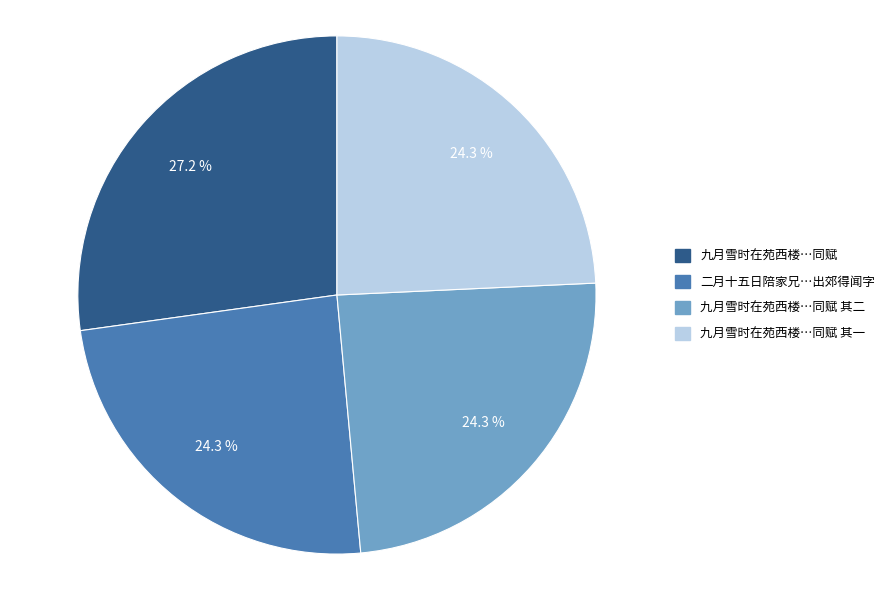

Does any single category account for the majority?

No